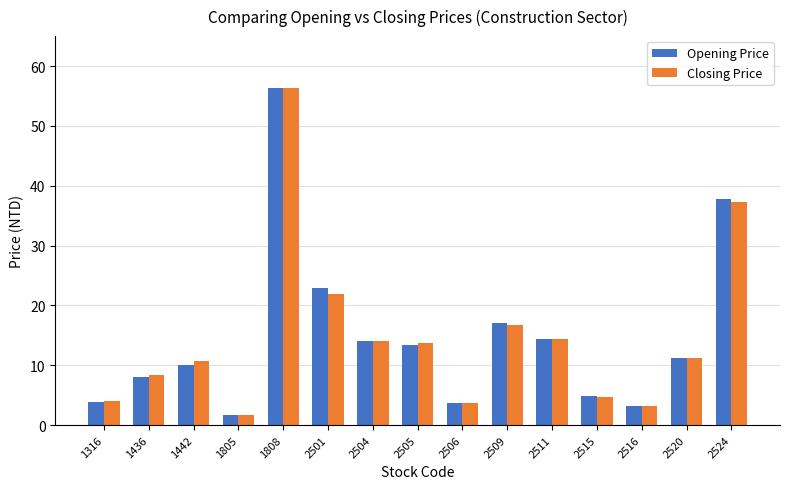

At which label does Closing Price reach its peak?

1808